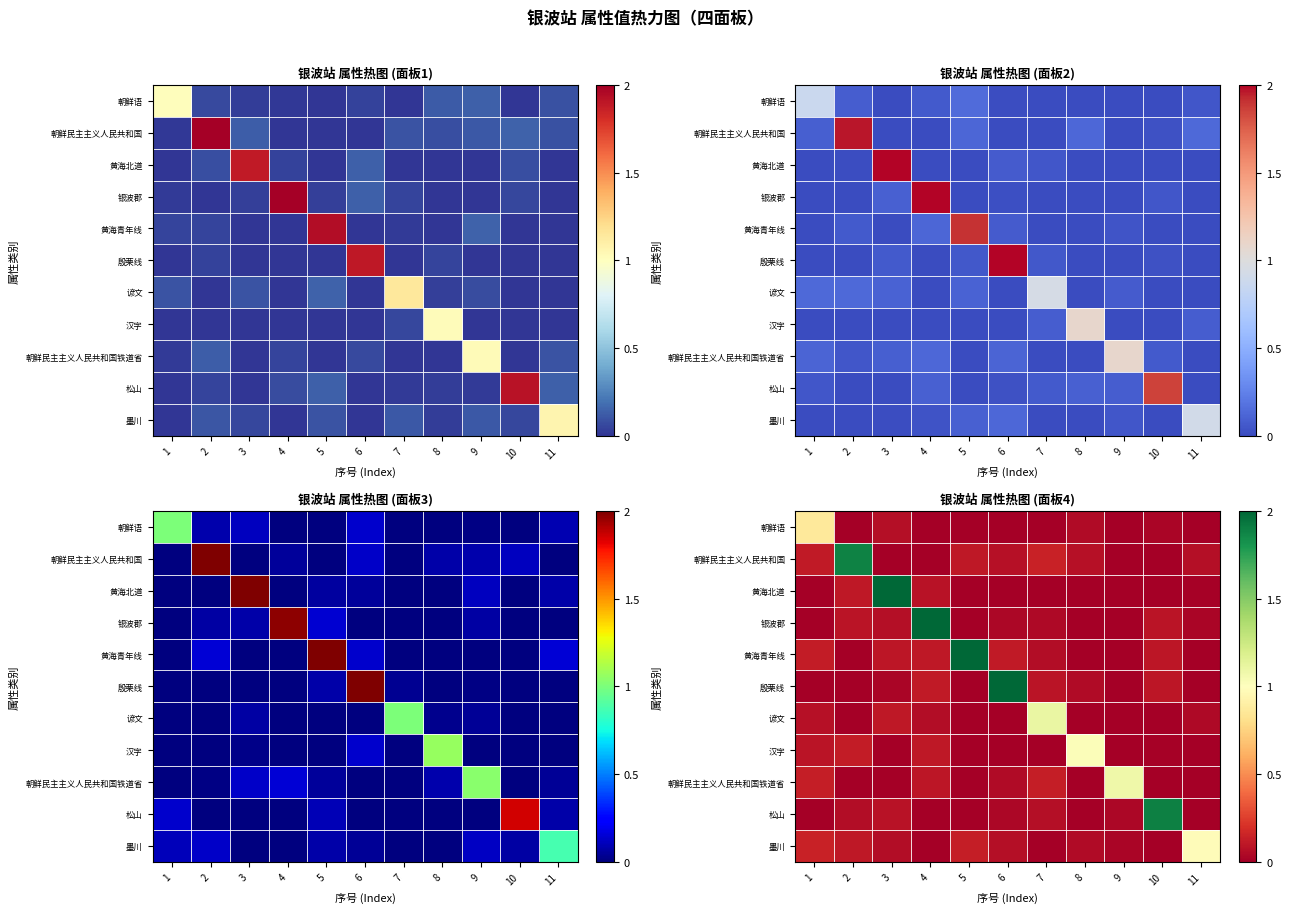

What is the difference between the maximum and minimum values in the row_1 series?

1.9